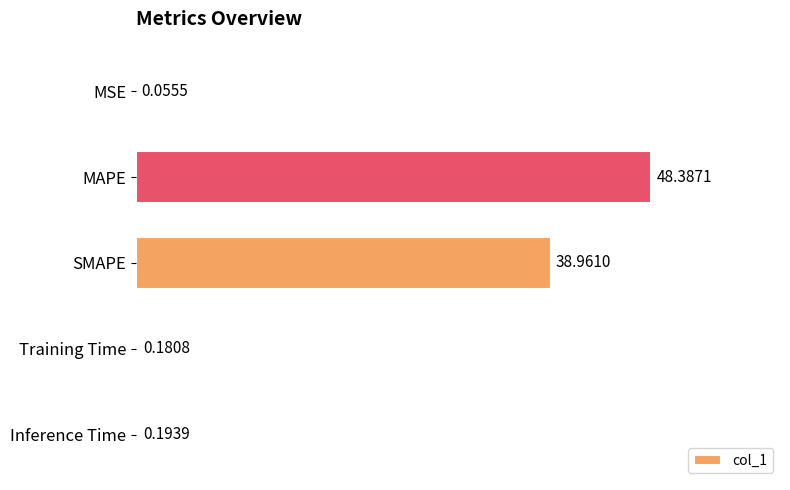

At which category does the chart reach its peak across all series?

MAPE